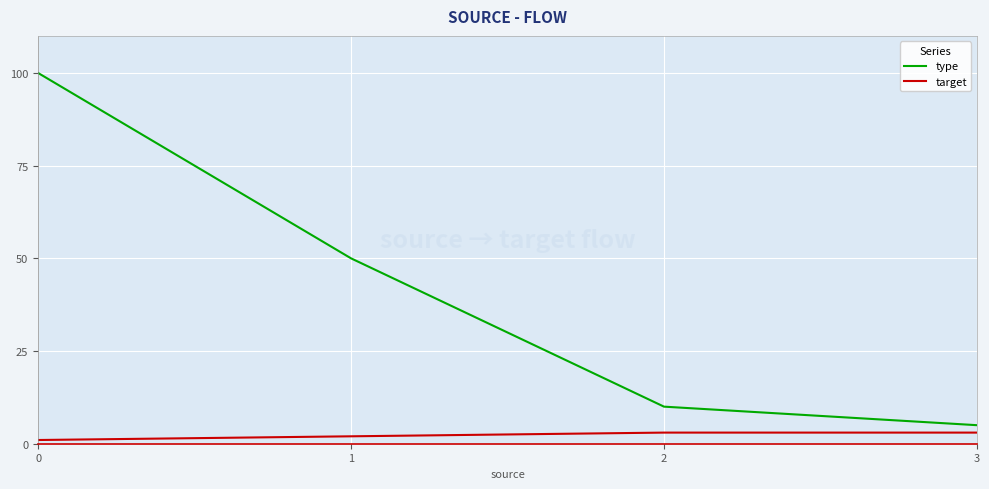

True or false: target has more than 1 interior local peaks.

False